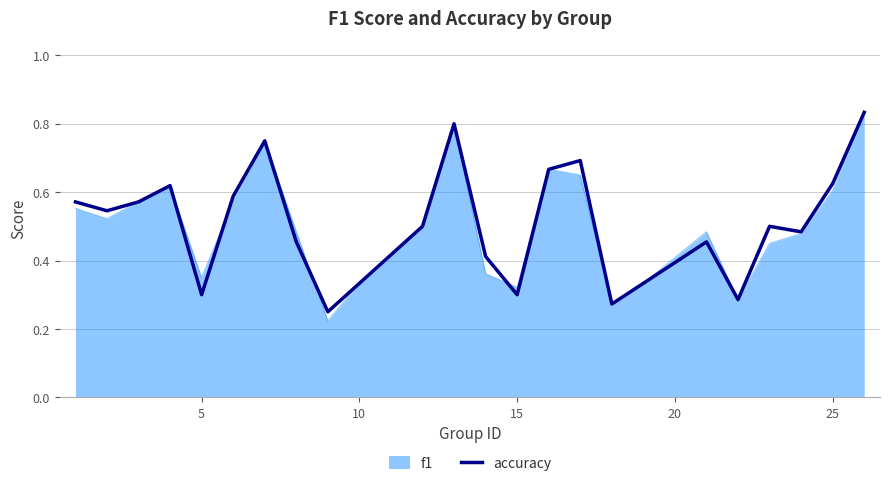

Which series has the widest spread of values?

f1